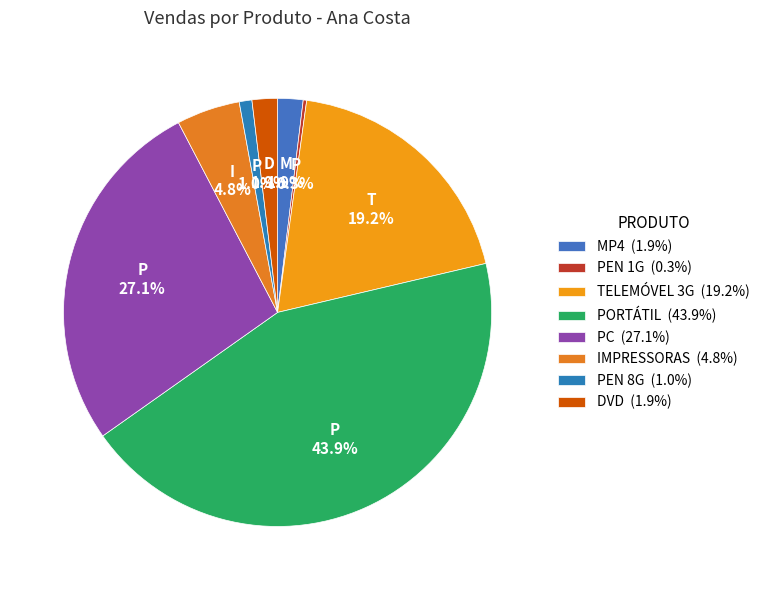

What percentage is the PORTÁTIL slice, to the nearest percent?

44%